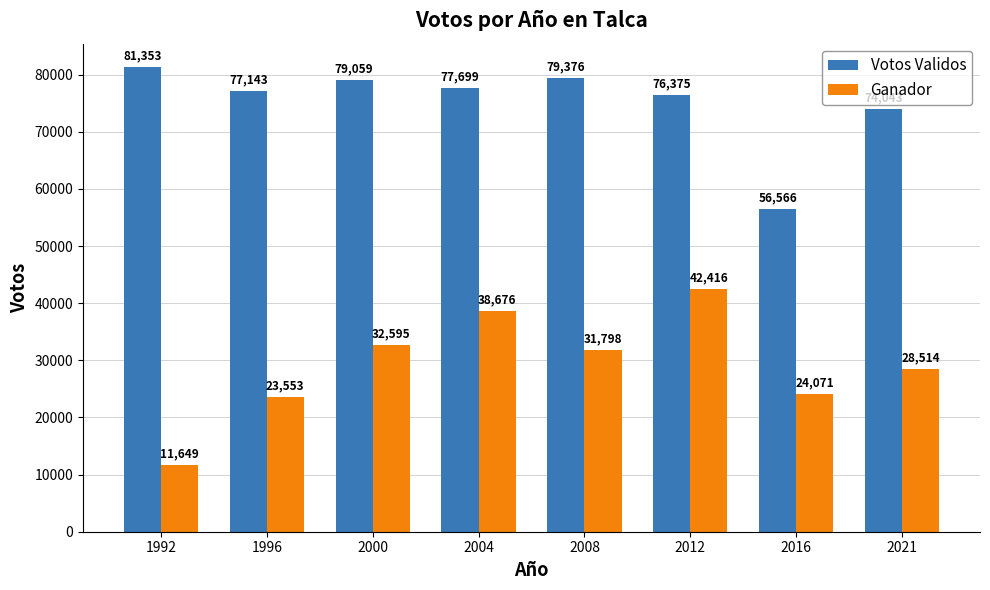

What is the sum of all Votos Validos values?

601614